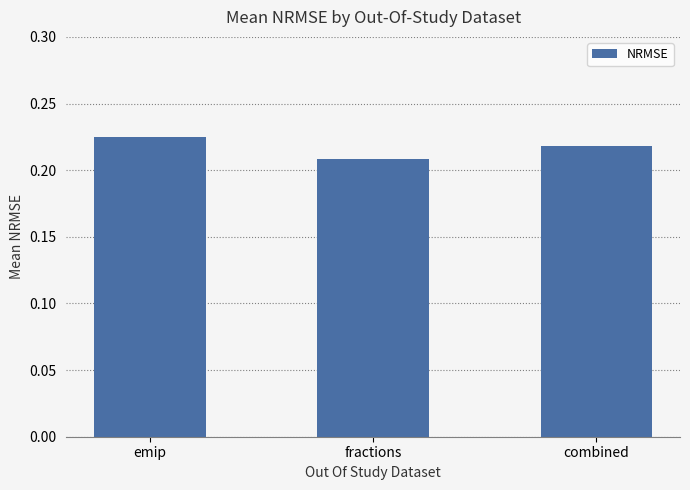

What is the label of the 1st bar from the right?

combined